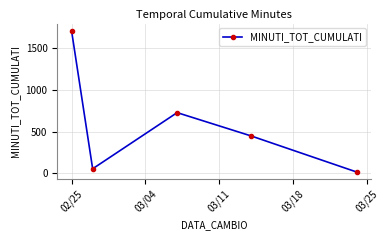

Does the chart display data point markers on the line(s)?

Yes